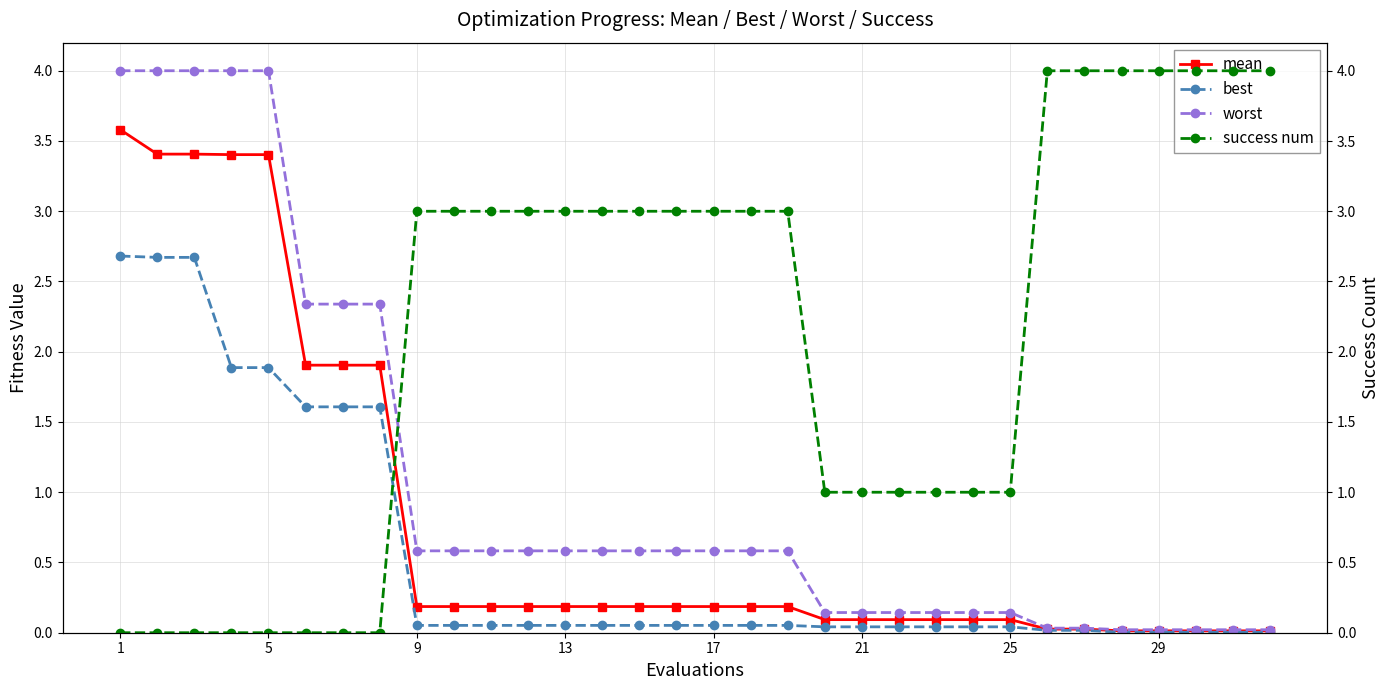

The worst series shows 0.6 at 13. True or false?

True